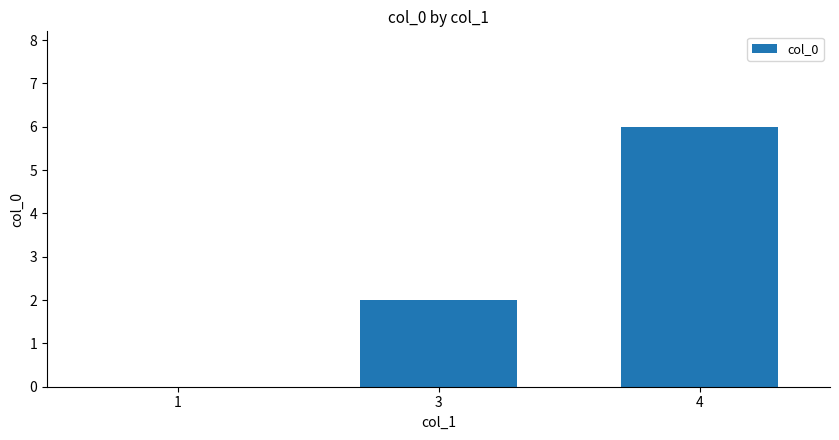

Reading left to right, transcribe all the data shown in this chart.

1=0	3=2	4=6